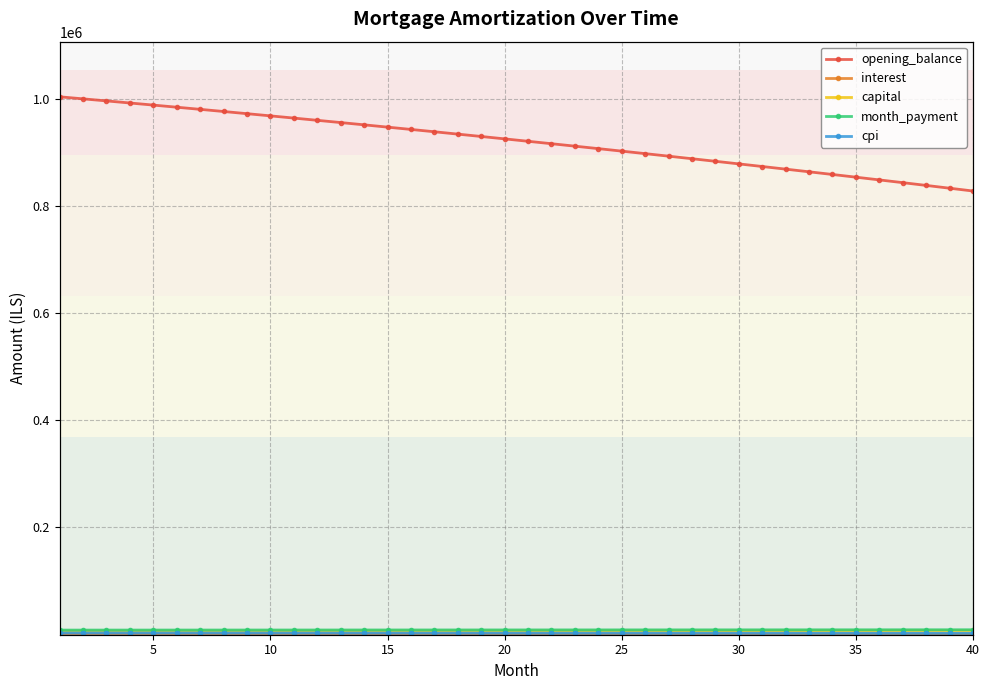

Which series has the largest range (max minus min)?

opening_balance